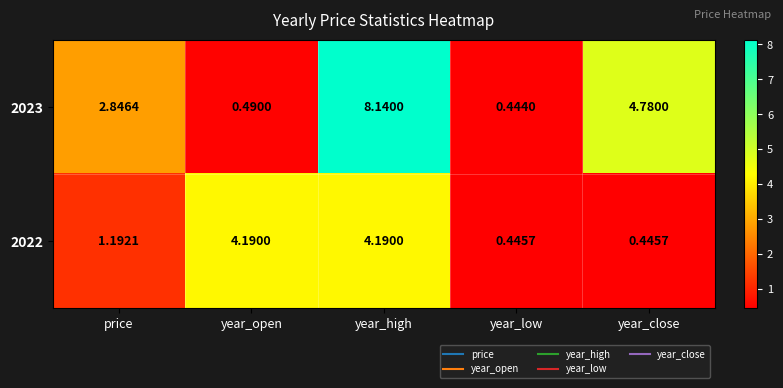

Which series changed the most between price and year_high?

2023